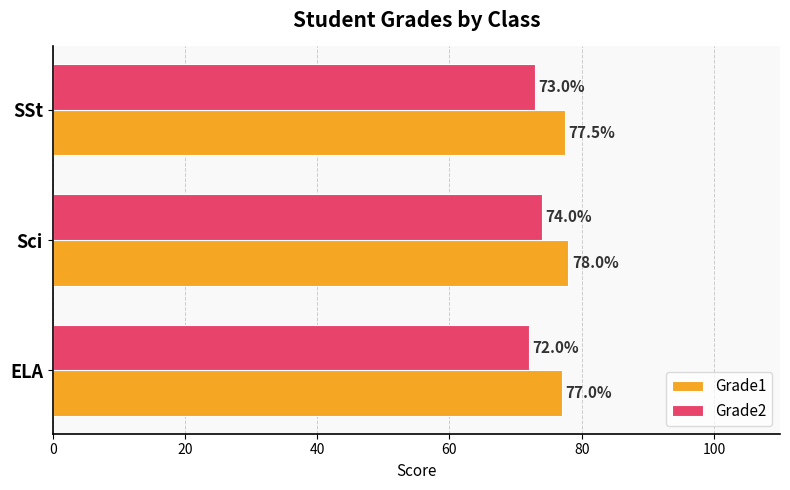

List the series in order of their overall mean, highest first.

Grade1, Grade2